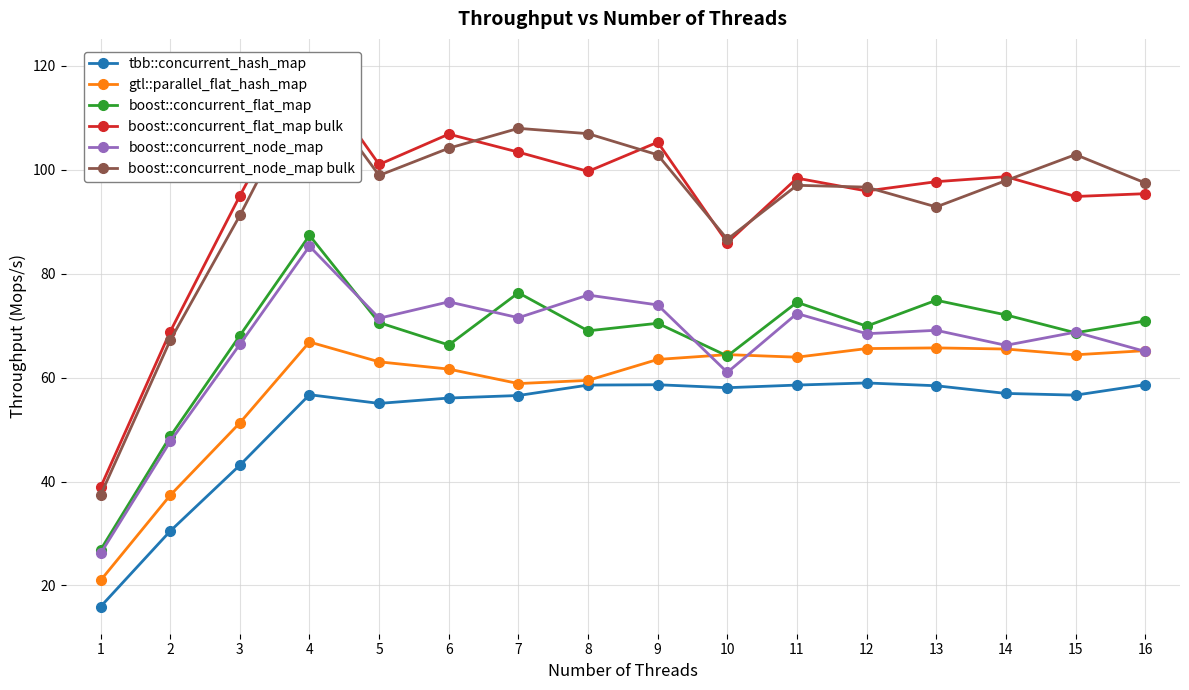

Reading left to right, what are all the values shown in this chart?

tbb::concurrent_hash_map: 15.9	30.5	43.1	56.7	55.0	56.1	56.5	58.6	58.6	58.0	58.6	59.0	58.4	56.9	56.6	58.6
gtl::parallel_flat_hash_map: 21.0	37.3	51.3	66.8	63.0	61.6	58.8	59.5	63.5	64.4	63.9	65.6	65.7	65.5	64.4	65.2
boost::concurrent_flat_map: 26.8	48.7	68.1	87.3	70.6	66.3	76.3	69.0	70.4	64.1	74.5	69.9	74.9	72.1	68.6	70.9
boost::concurrent_flat_map bulk: 38.9	68.8	95.0	119.9	101.0	106.8	103.4	99.7	105.3	85.9	98.4	95.9	97.7	98.6	94.8	95.4
boost::concurrent_node_map: 26.2	47.7	66.4	85.3	71.4	74.6	71.5	75.9	74.0	61.0	72.3	68.4	69.1	66.2	68.7	65.0
boost::concurrent_node_map bulk: 37.4	67.2	91.2	117.2	98.9	104.1	107.9	106.9	102.8	86.6	97.0	96.6	92.8	97.9	102.9	97.4